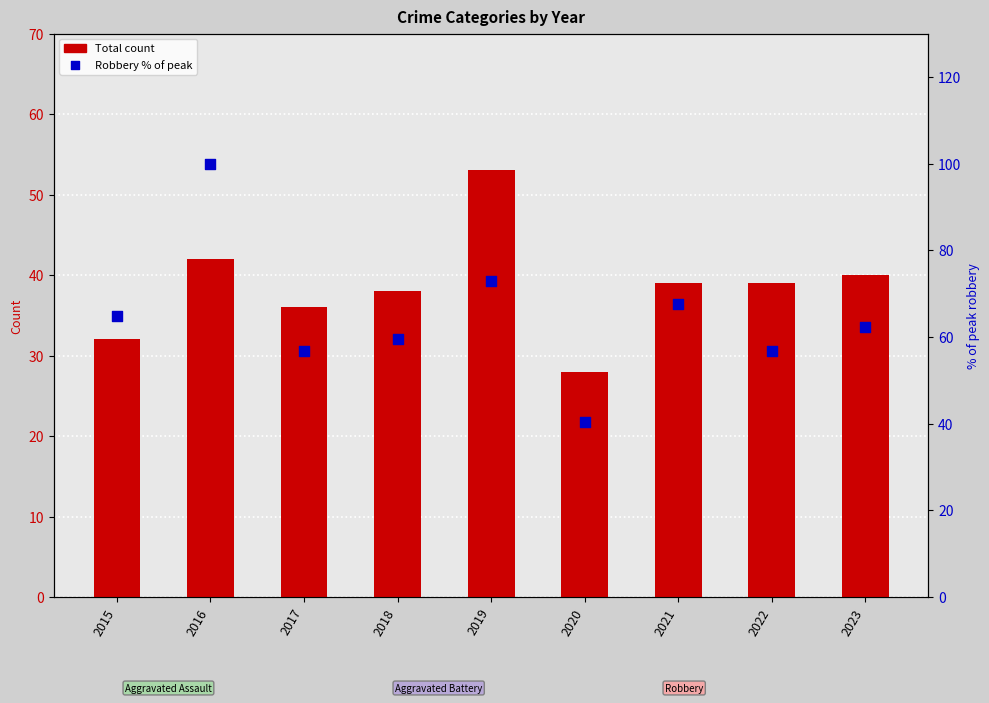

Which series reaches the maximum Y coordinate?

Robbery % of peak